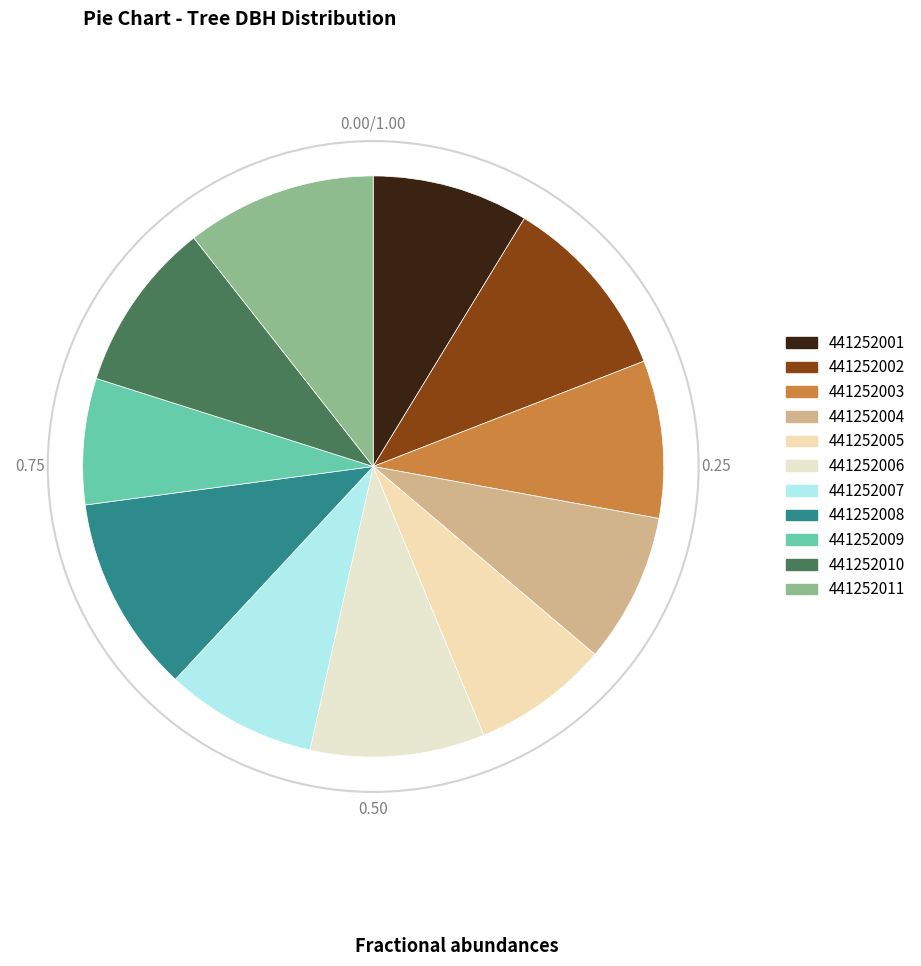

Approximately how many times larger is the value at 441252008 compared to 441252004?

1.3